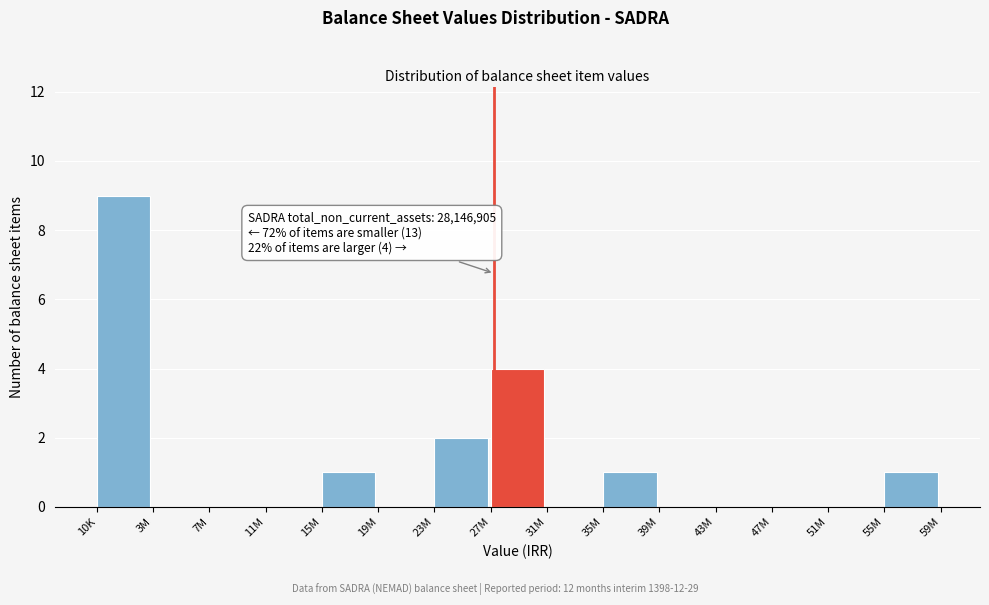

Reading right to left, what are all the values shown in this chart?

55M=1	51M=0	47M=0	43M=0	39M=0	35M=1	31M=0	27M=4	23M=2	19M=0	15M=1	11M=0	7M=0	3M=0	10K=9